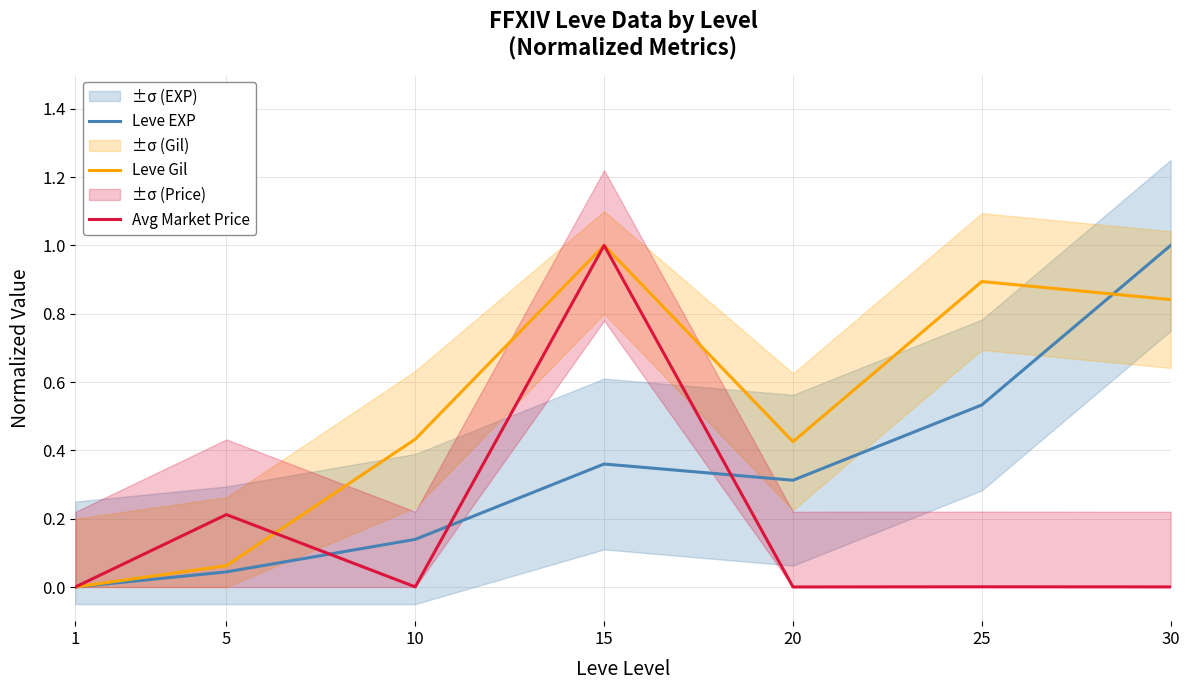

The value of Leve Gil at 15 is 1.4. True or false?

False